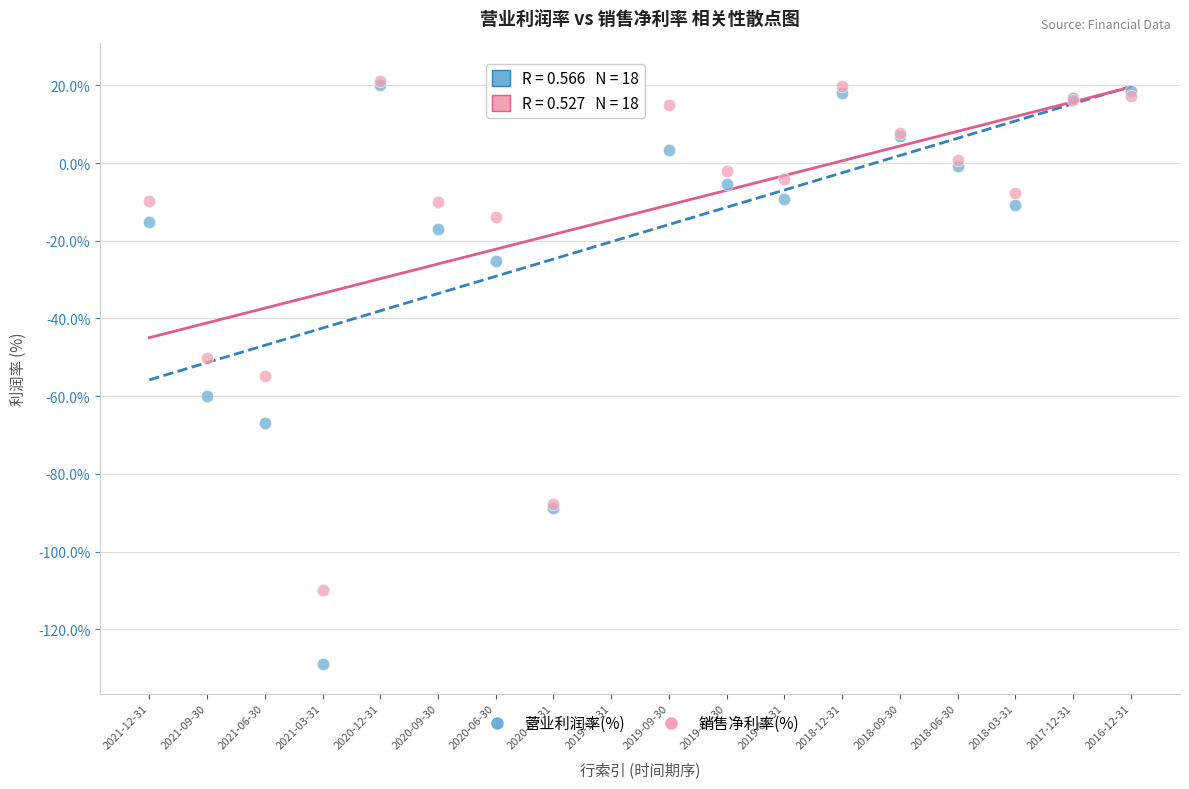

What are all the series names shown in the legend?

营业利润率(%), 销售净利率(%)